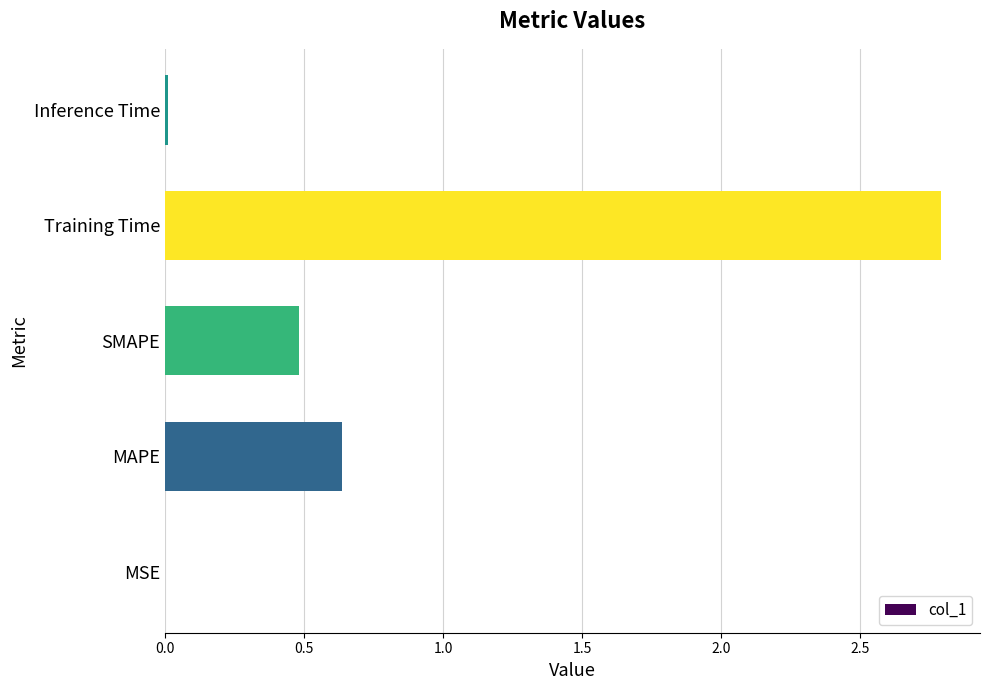

Between Training Time and MSE, which is larger?

Training Time